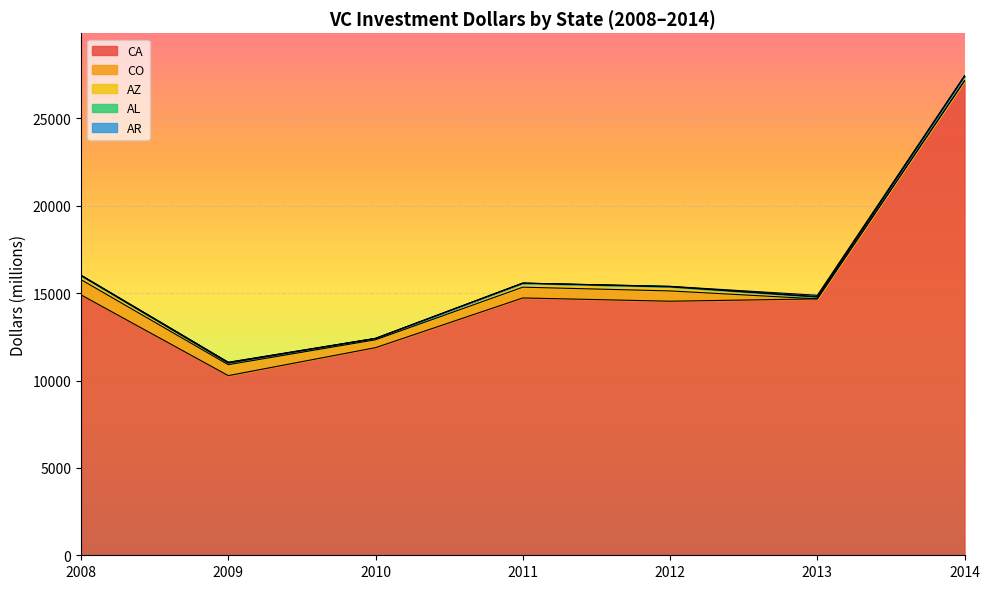

How many data points in AZ are above 228?

4